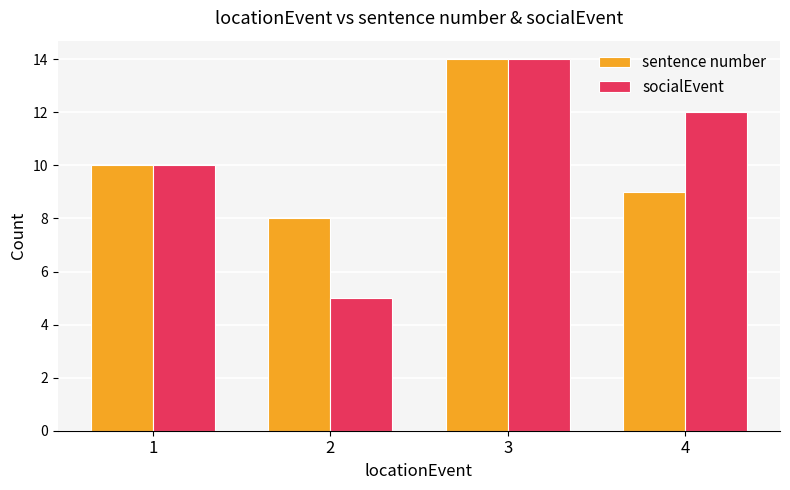

What is the total value across all series at 2?

13